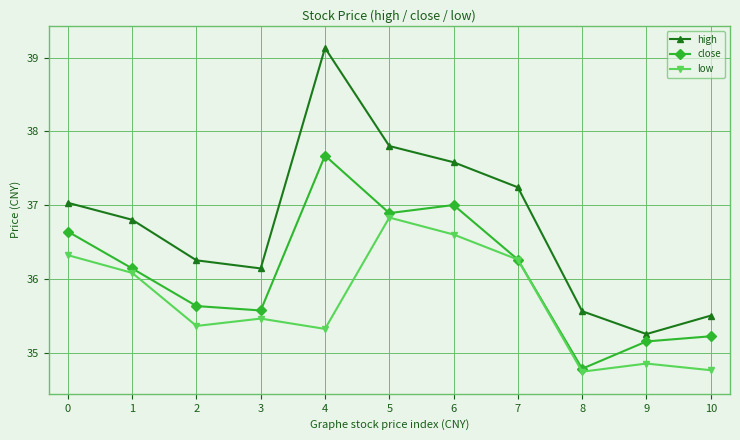

At which label is close closest to 36?

1